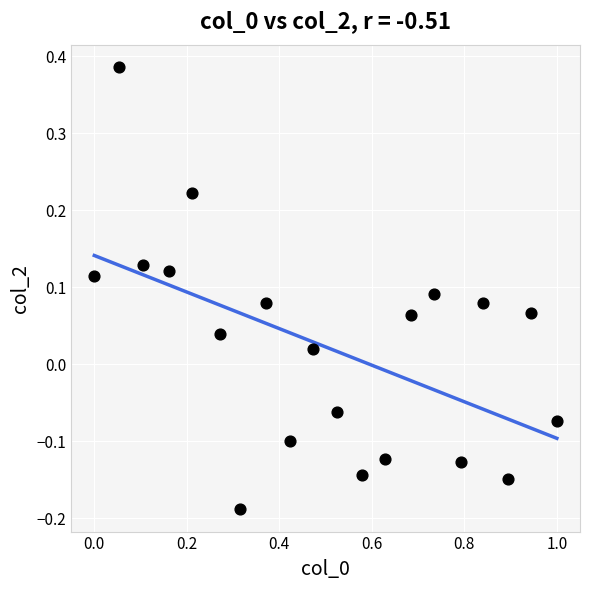

What is the range of X values (max minus min)?

1.0